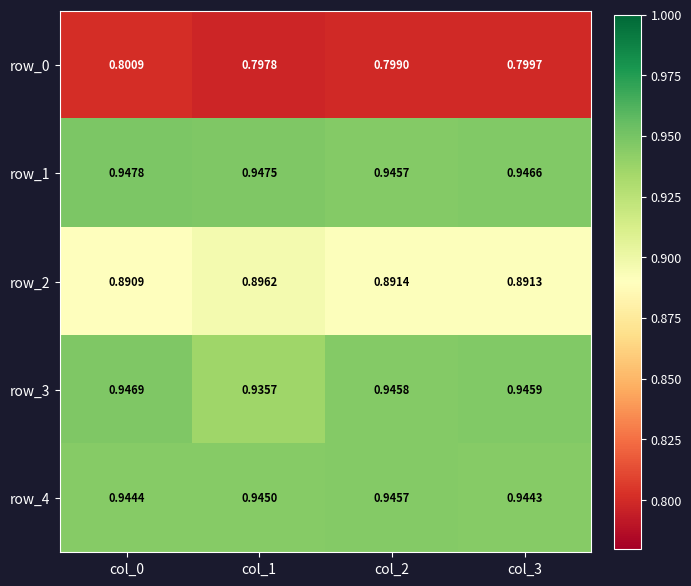

Rank the series at col_3 from highest to lowest value.

row_1, row_3, row_4, row_2, row_0